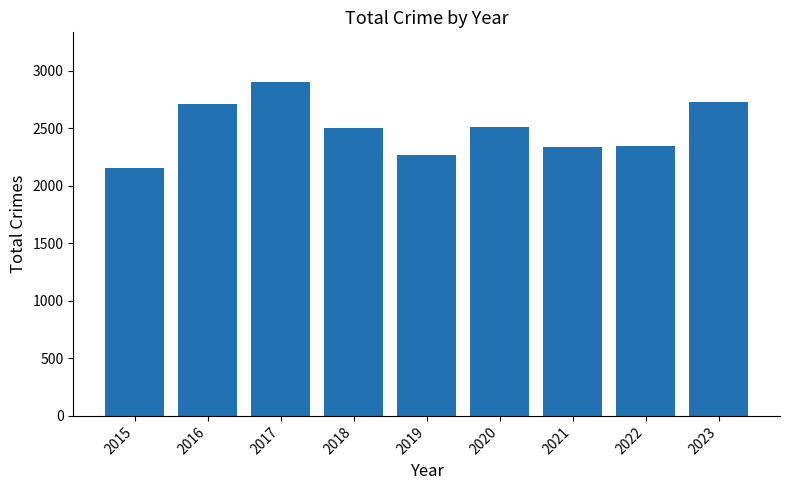

Which has a higher value, 2015 or 2020?

2020